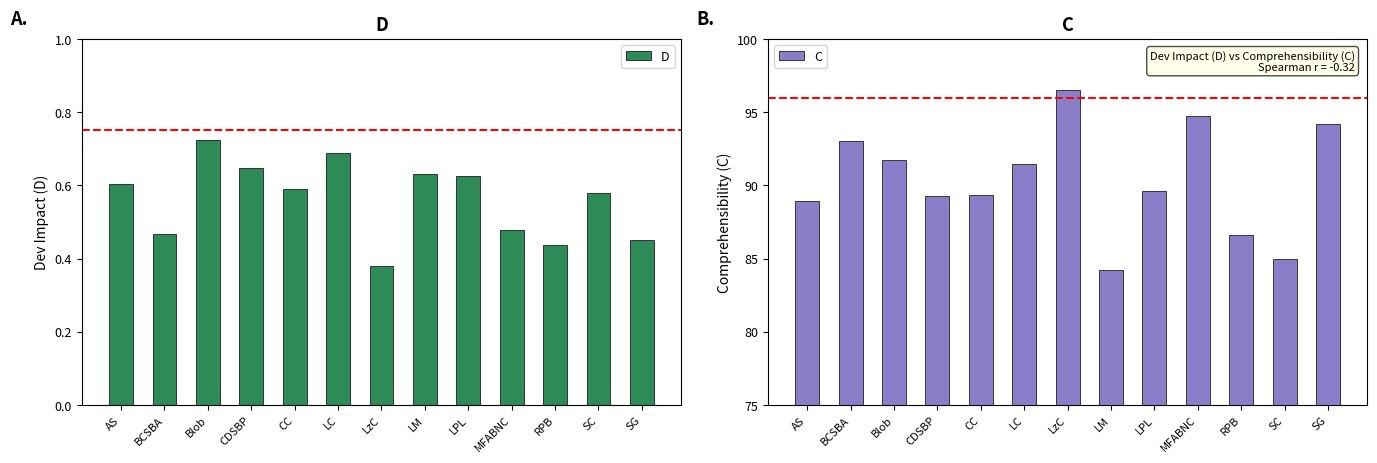

Reading left to right, extract all data points from this chart.

D: 0.6	0.5	0.7	0.6	0.6	0.7	0.4	0.6	0.6	0.5	0.4	0.6	0.5
C: 89.0	93.0	91.7	89.2	89.3	91.4	96.5	84.2	89.6	94.7	86.6	85.0	94.2